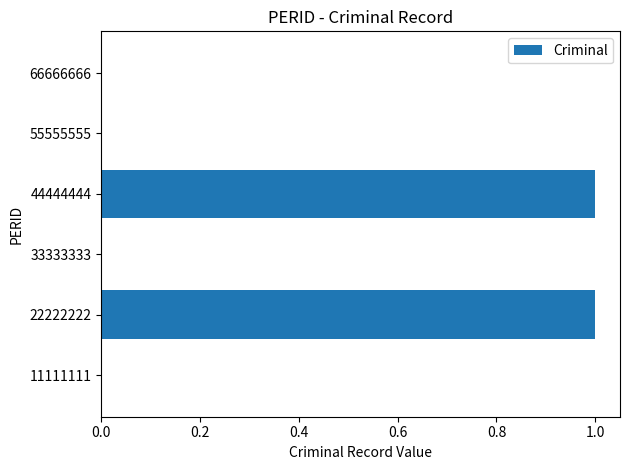

Does the chart contain stacked bars?

No